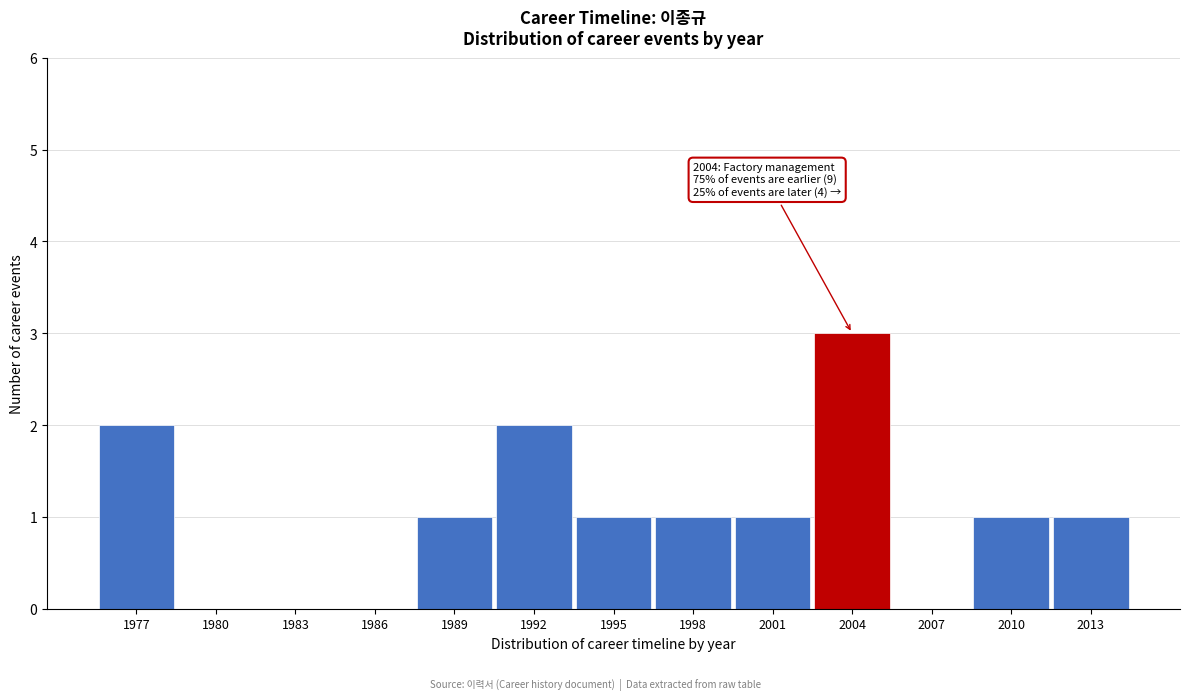

The chart shows a value of 3 at 1992. True or false?

False